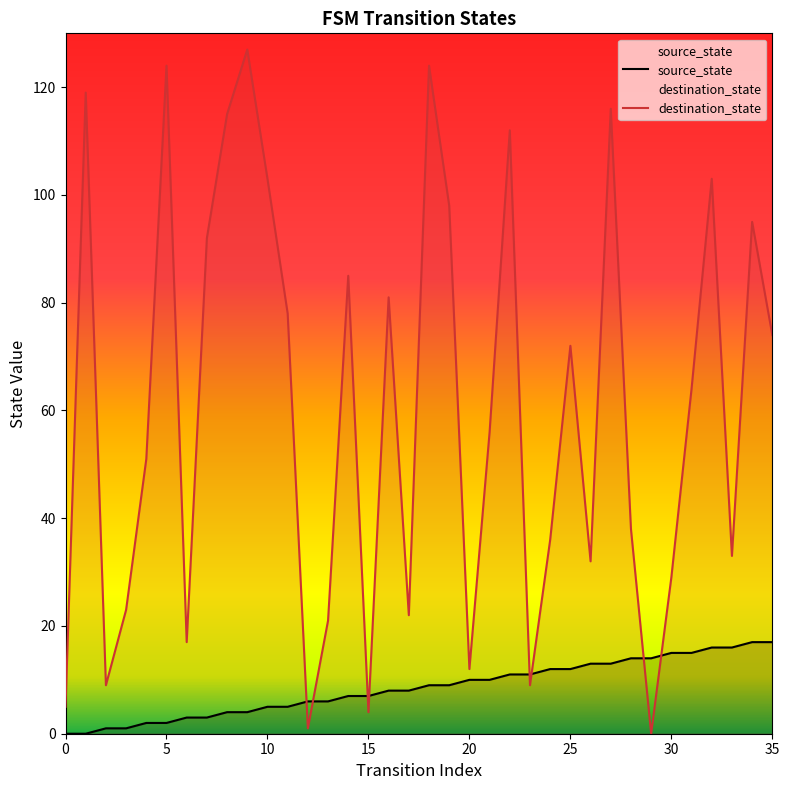

Which series has the widest spread of Y values?

destination_state